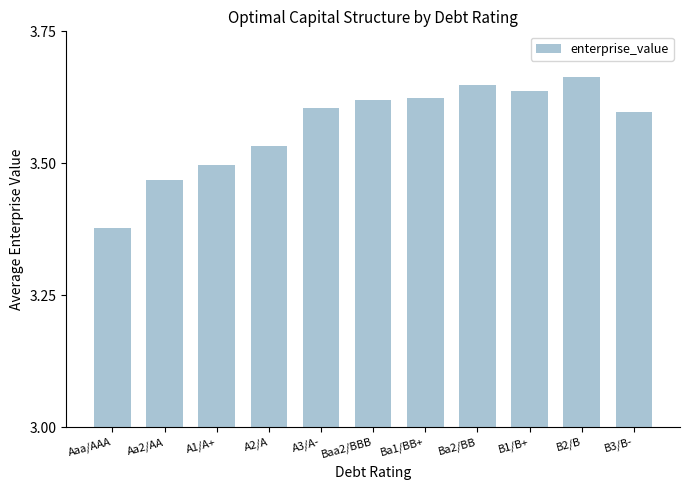

Which has a higher value, A3/A- or B2/B?

B2/B